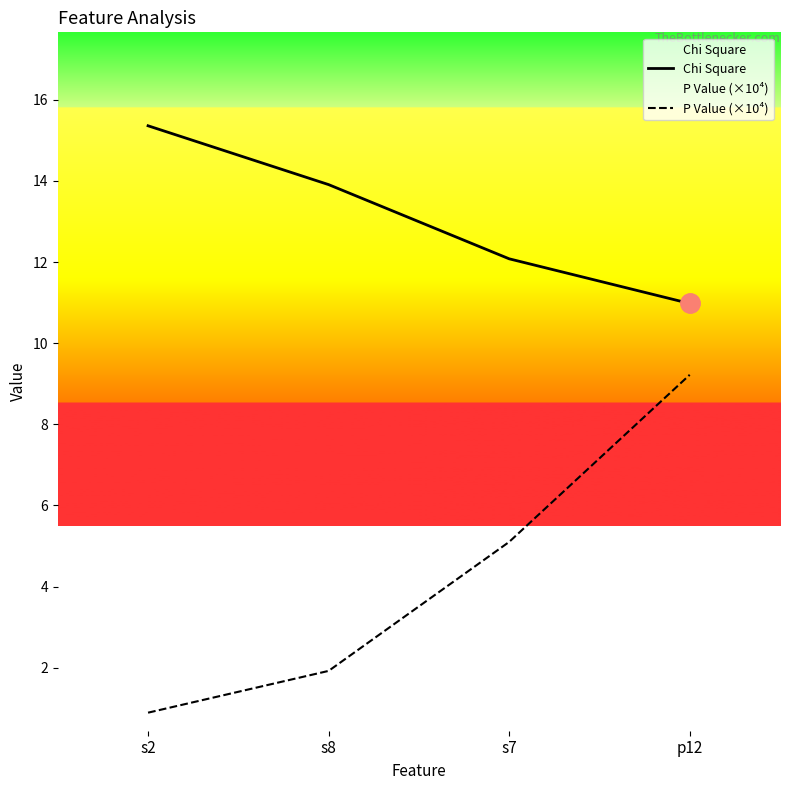

What is the value of the Chi Square point at the 1st from the left?

15.4